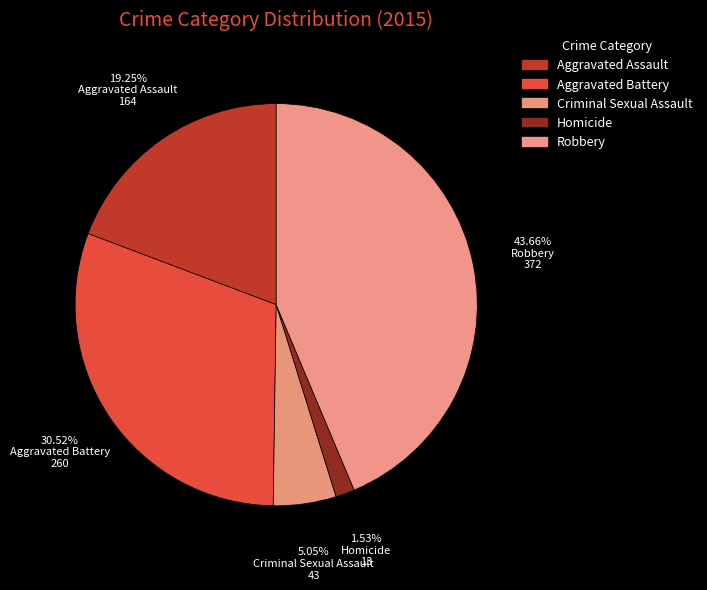

How much of the chart is everything except Homicide?

98.5%